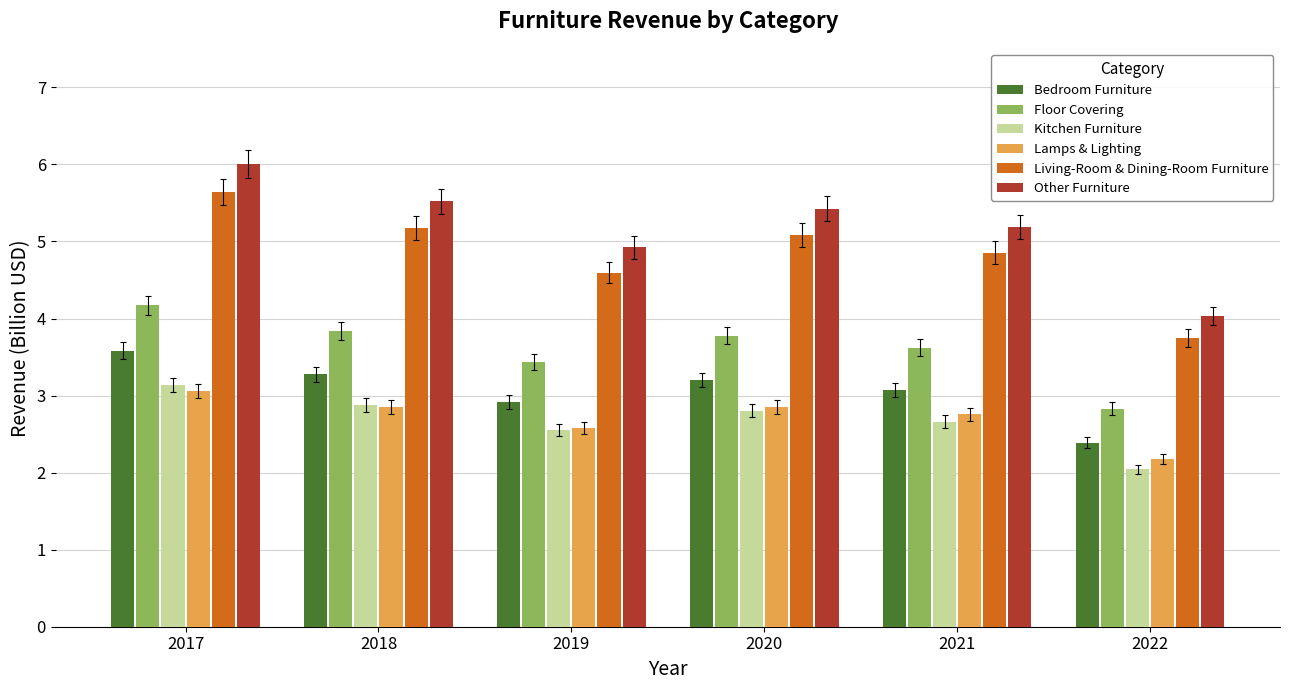

What is the maximum value shown in the chart?

6.0